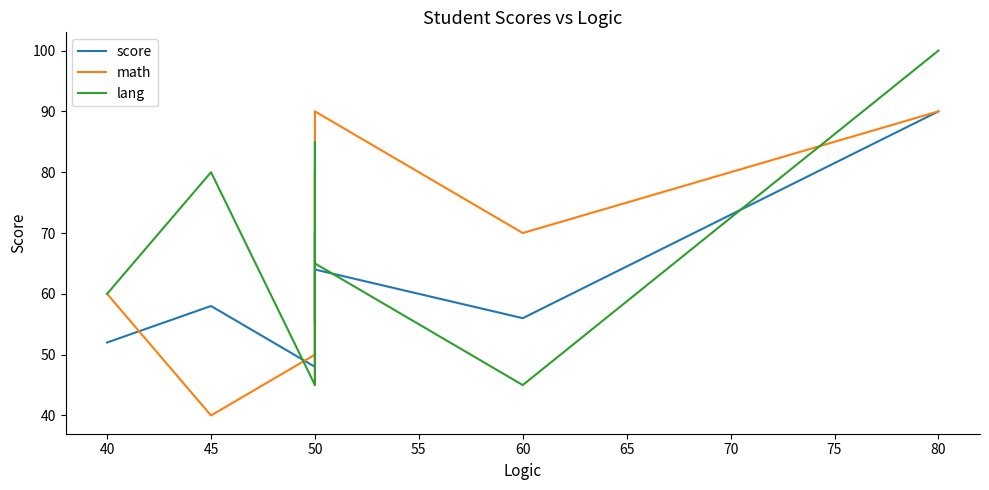

What is the minimum value shown in the chart?

40